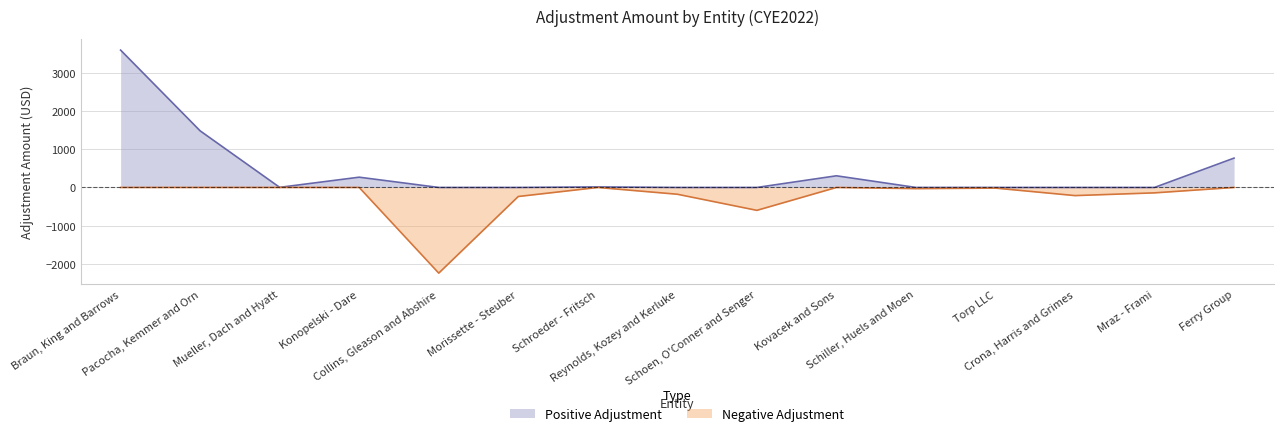

What is the greatest value displayed?

3594.2